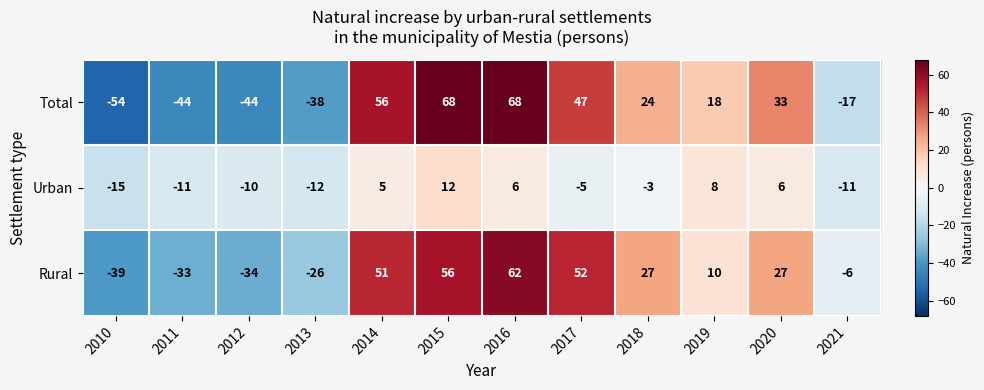

Between 2010 and 2020, which series saw the biggest shift?

Total